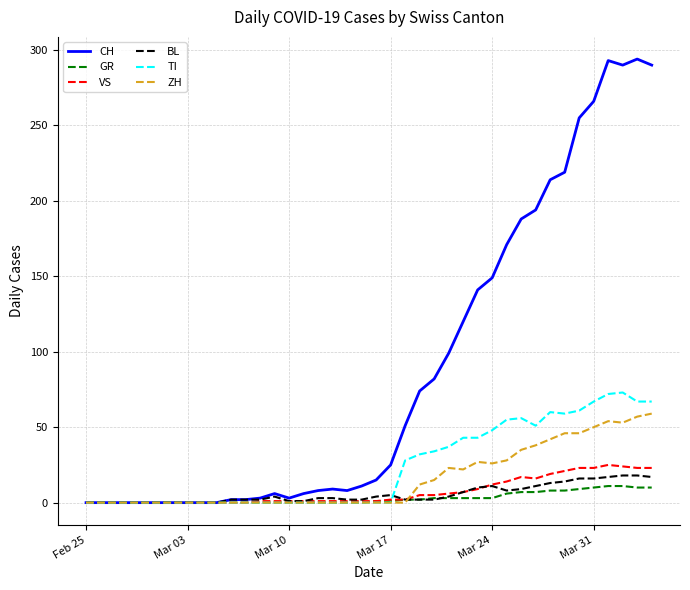

Which series has the largest range (max minus min)?

CH